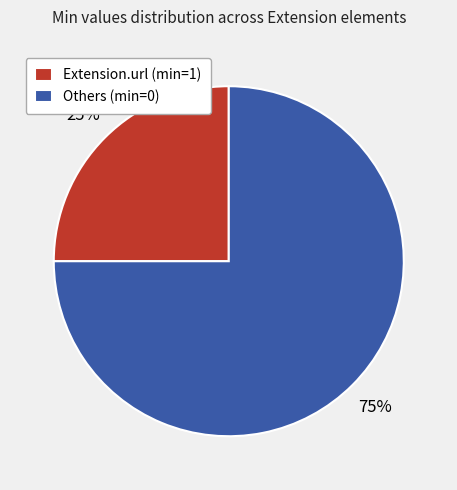

Rank the categories by value from highest to lowest.

Others (min=0), Extension.url (min=1)